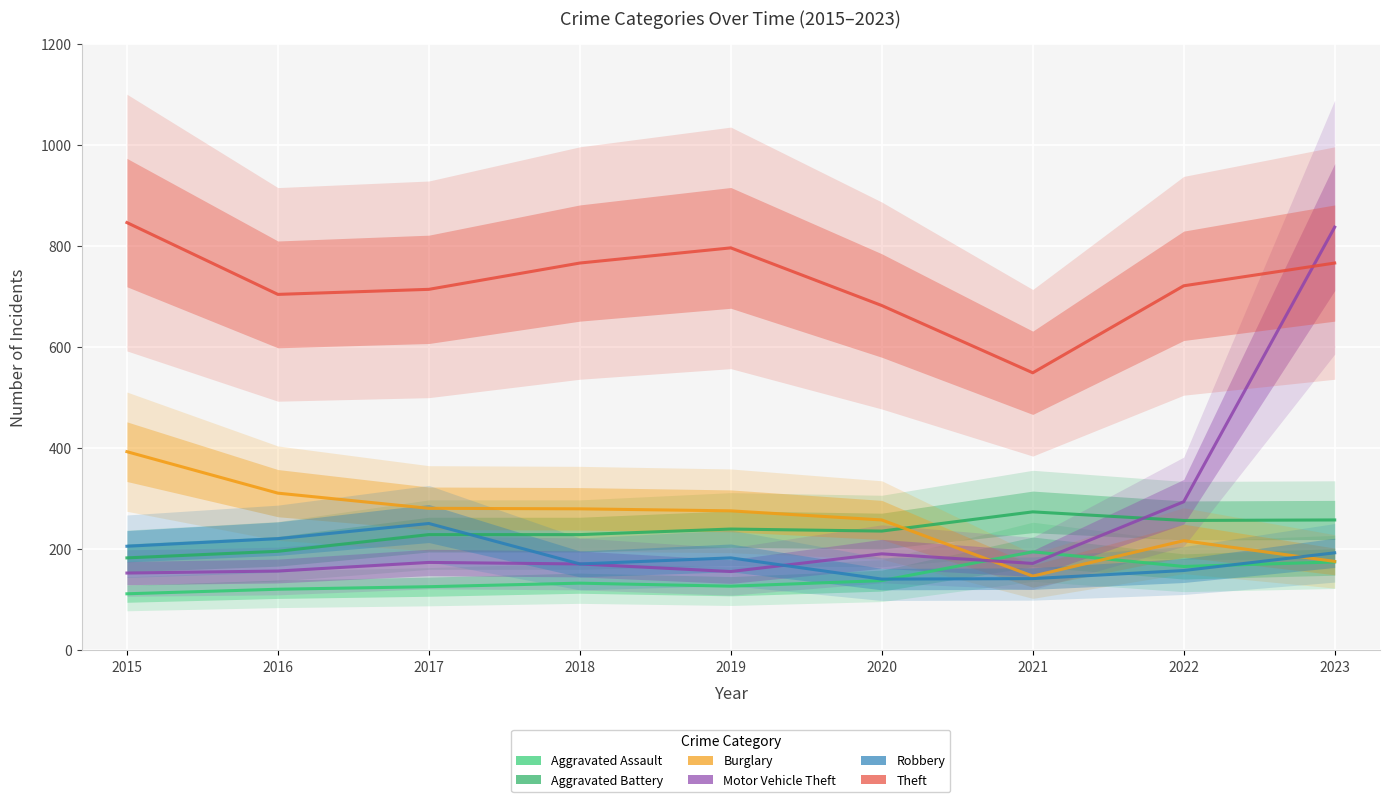

How many lines are shown in the chart?

6